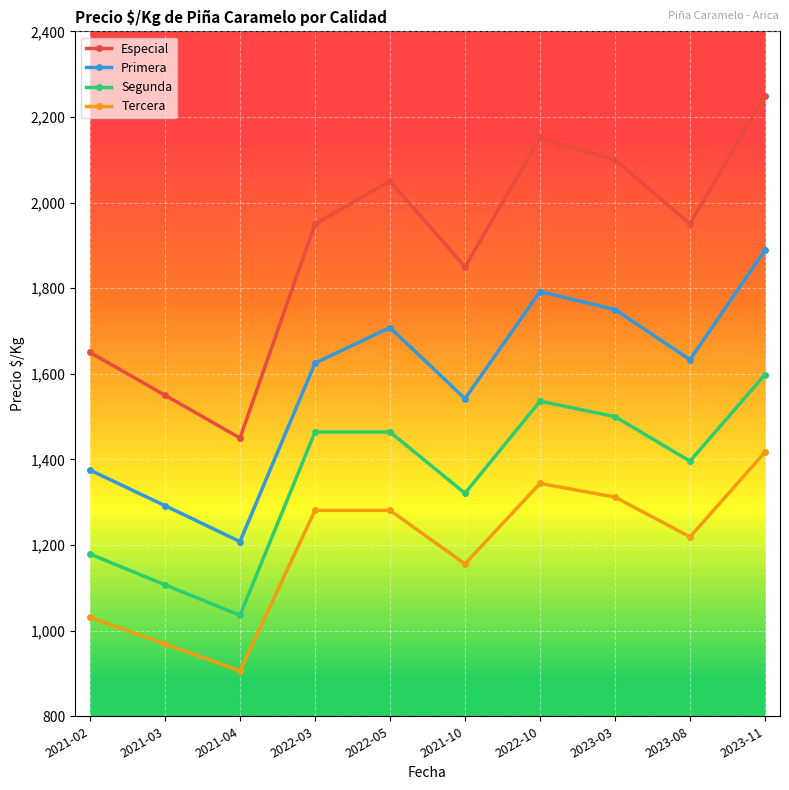

What is the total value across all series at 2021-03?

4918